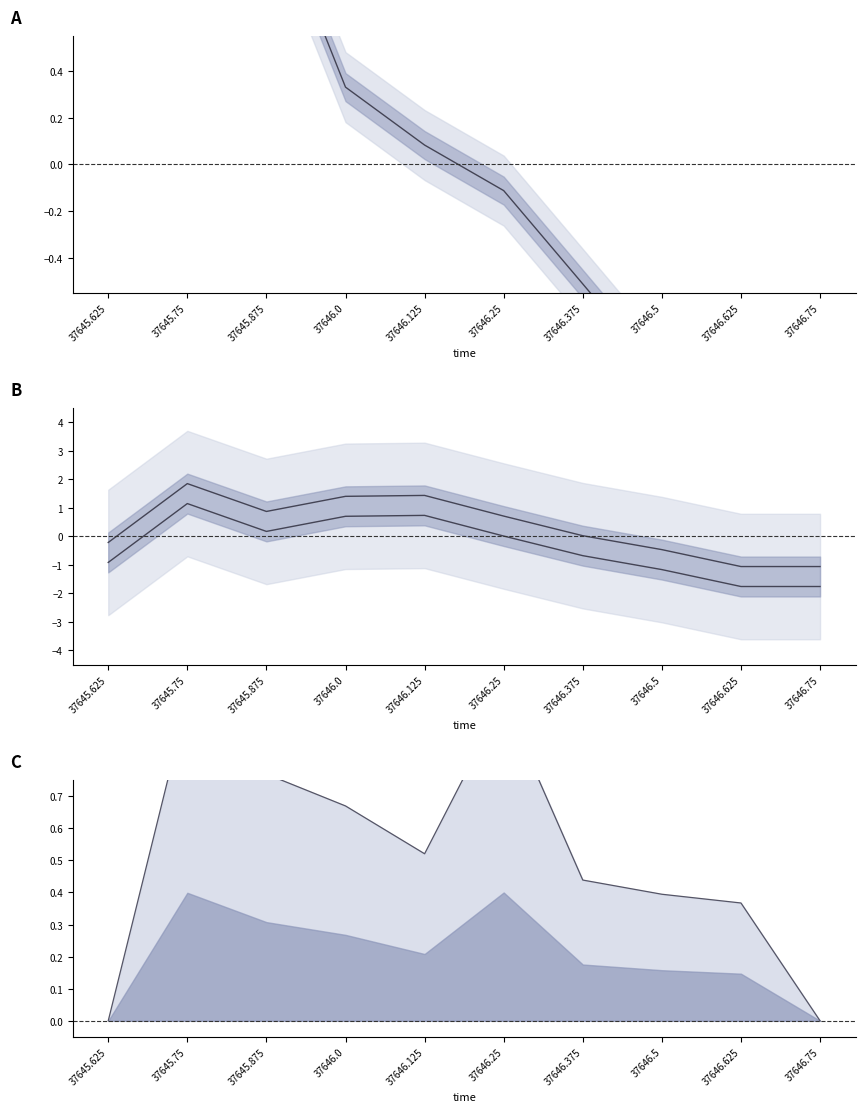

Is it true that lat equals -0.0 at 37646.25?

False